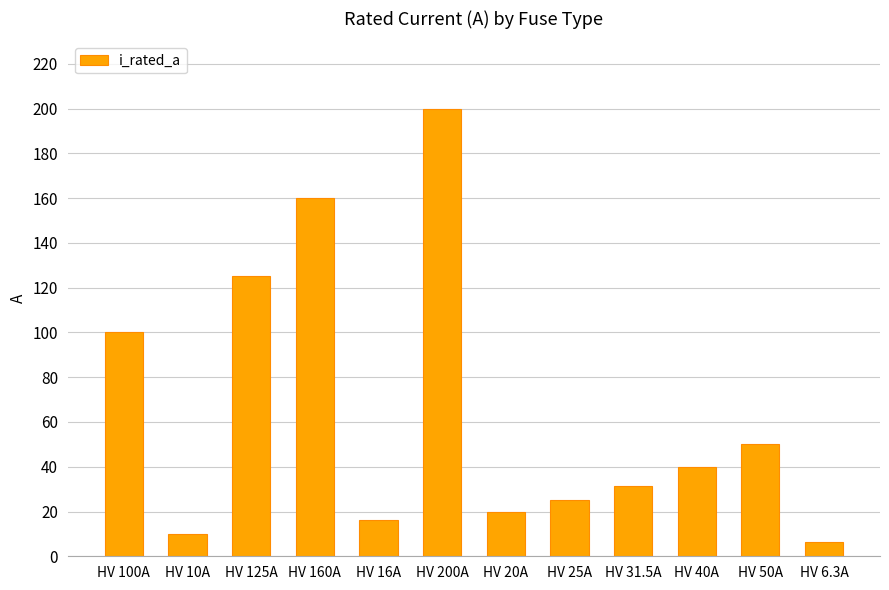

The chart shows a value of 31.5 at HV 31.5A. True or false?

True